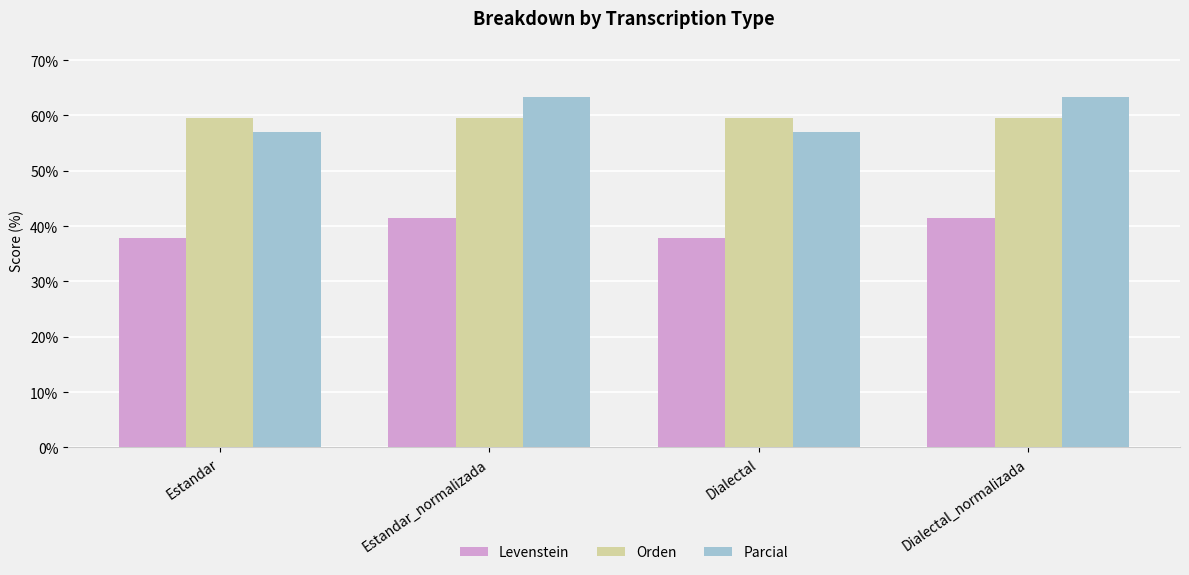

Reading left to right, list all the values displayed in this chart.

Levenstein: 37.8	41.4	37.8	41.4
Orden: 59.5	59.5	59.5	59.5
Parcial: 56.9	63.3	56.9	63.3